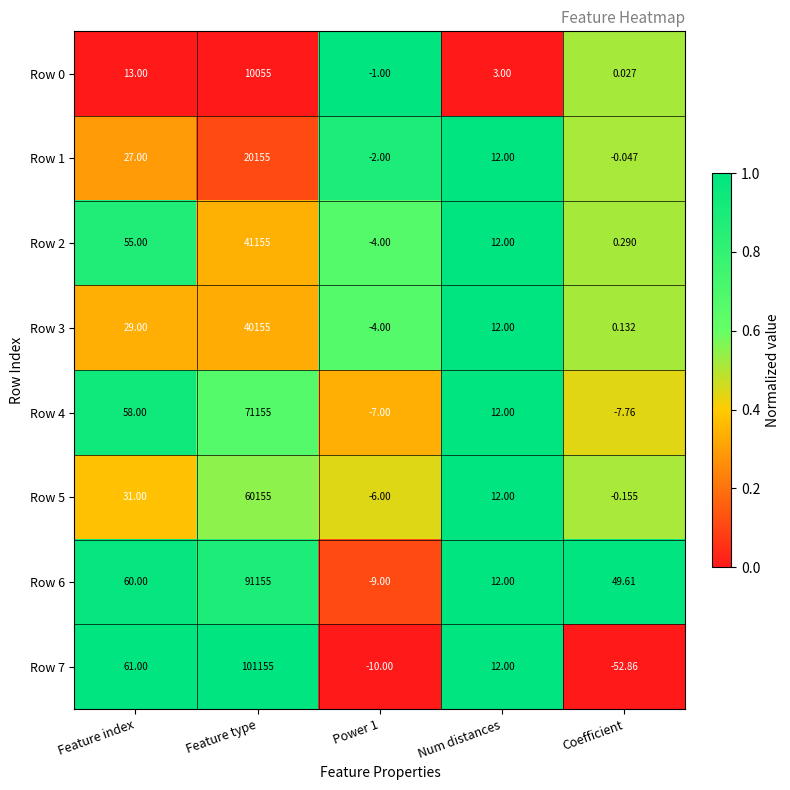

At which category does the chart reach its minimum across all series?

Coefficient